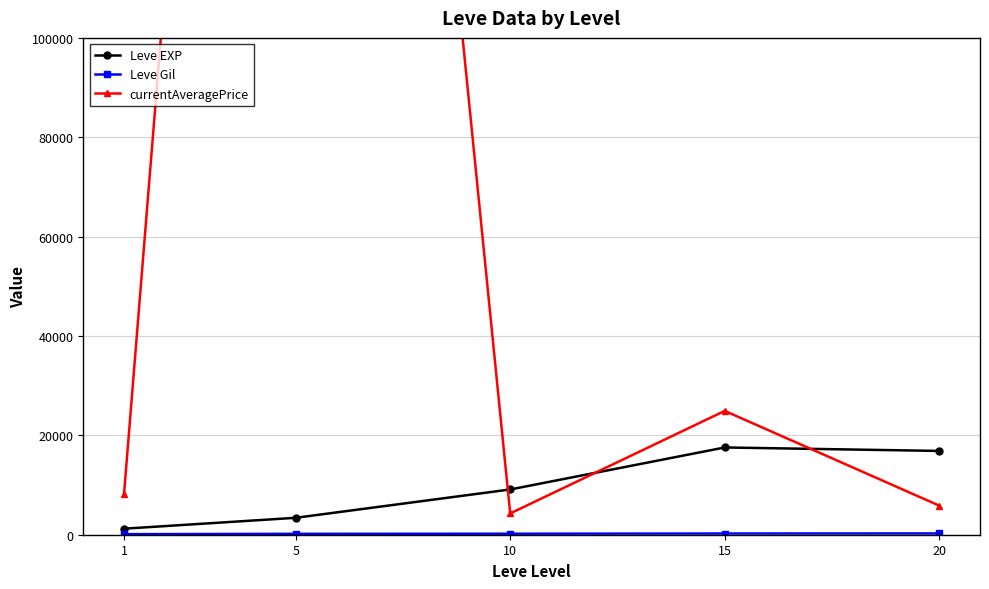

Reading left to right, extract all data points from this chart.

Leve EXP: 1=1213.3	5=3405.0	10=9106.7	15=17563.3	20=16865.0
Leve Gil: 1=113.3	5=180.0	10=202.8	15=241.3	20=257.0
currentAveragePrice: 1=8232.9	5=436028.7	10=4282.1	15=24921.3	20=5859.6